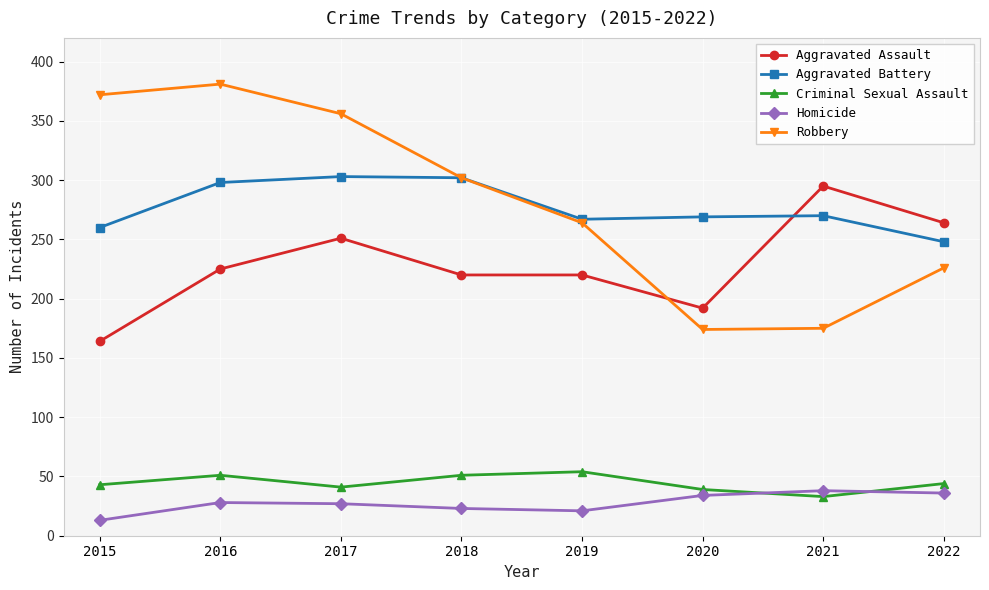

At how many categories does at least one series exceed 111?

8